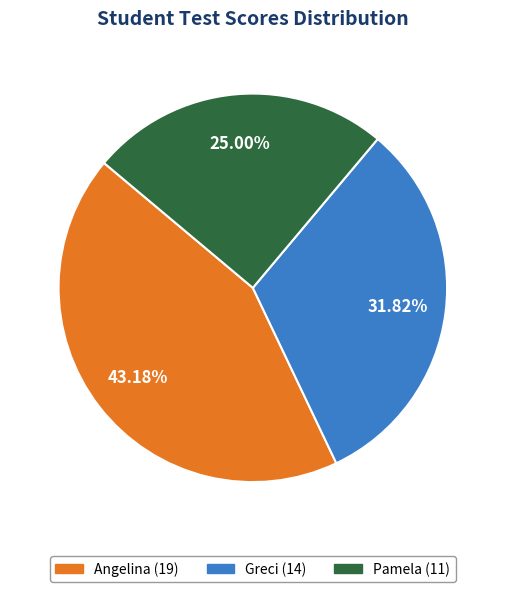

What percentage do Pamela and Angelina together represent?

68.2%